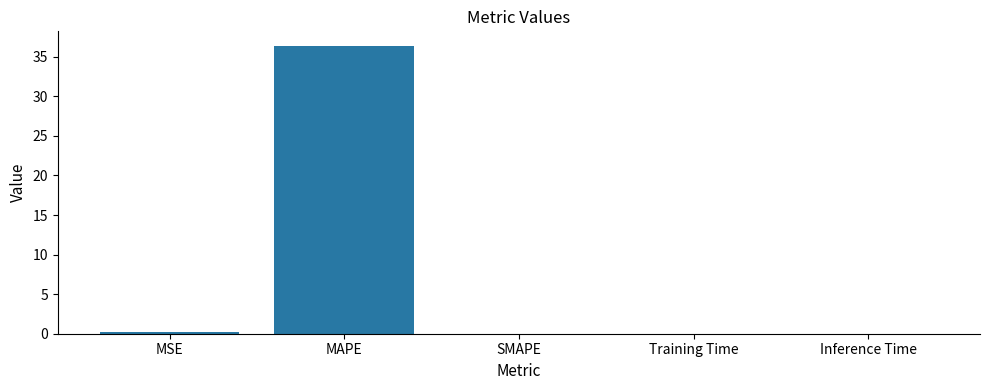

What is the change in value from MAPE to SMAPE?

-36.4